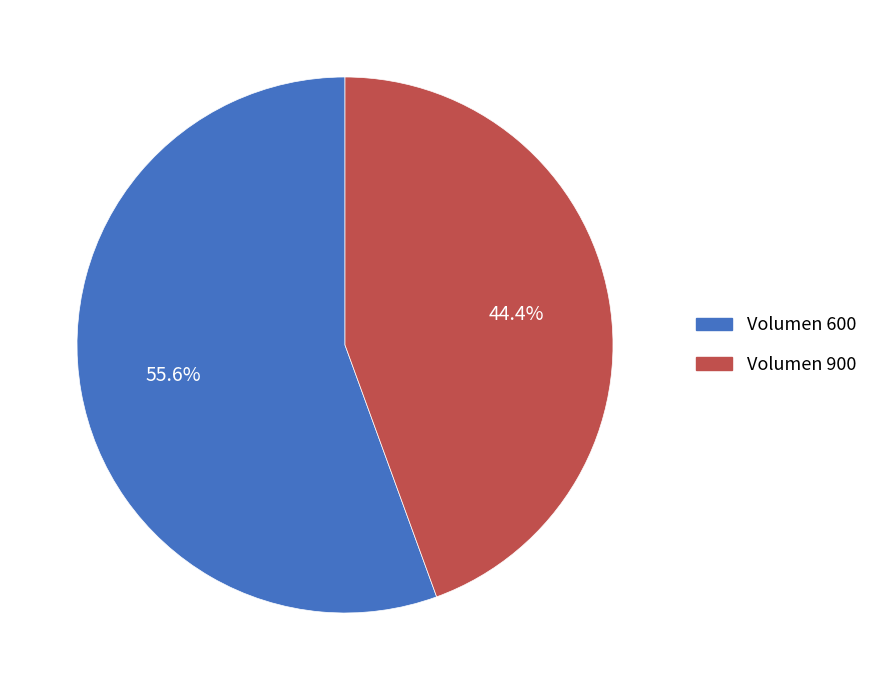

Does any single category account for the majority?

Yes